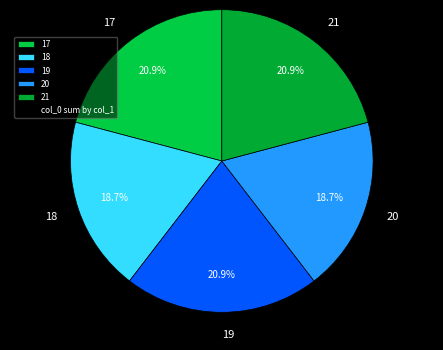

How many segments does this pie chart have?

5